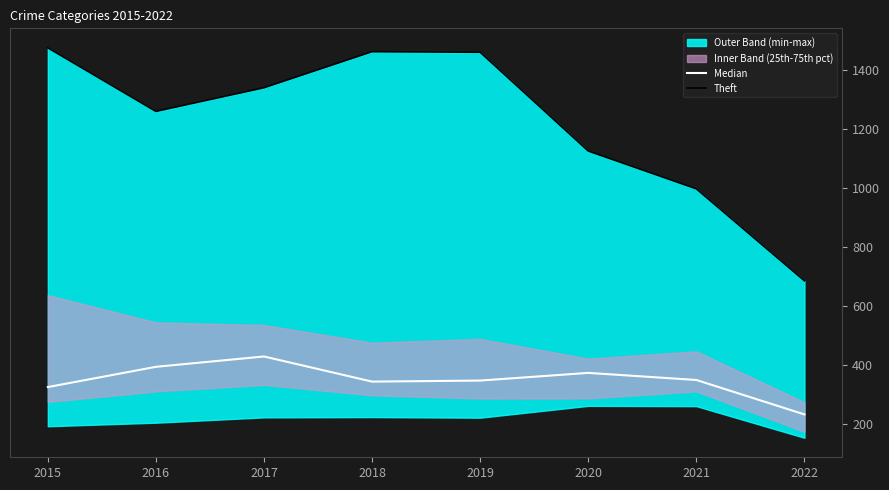

True or false: Median has more than 2 interior local peaks.

False